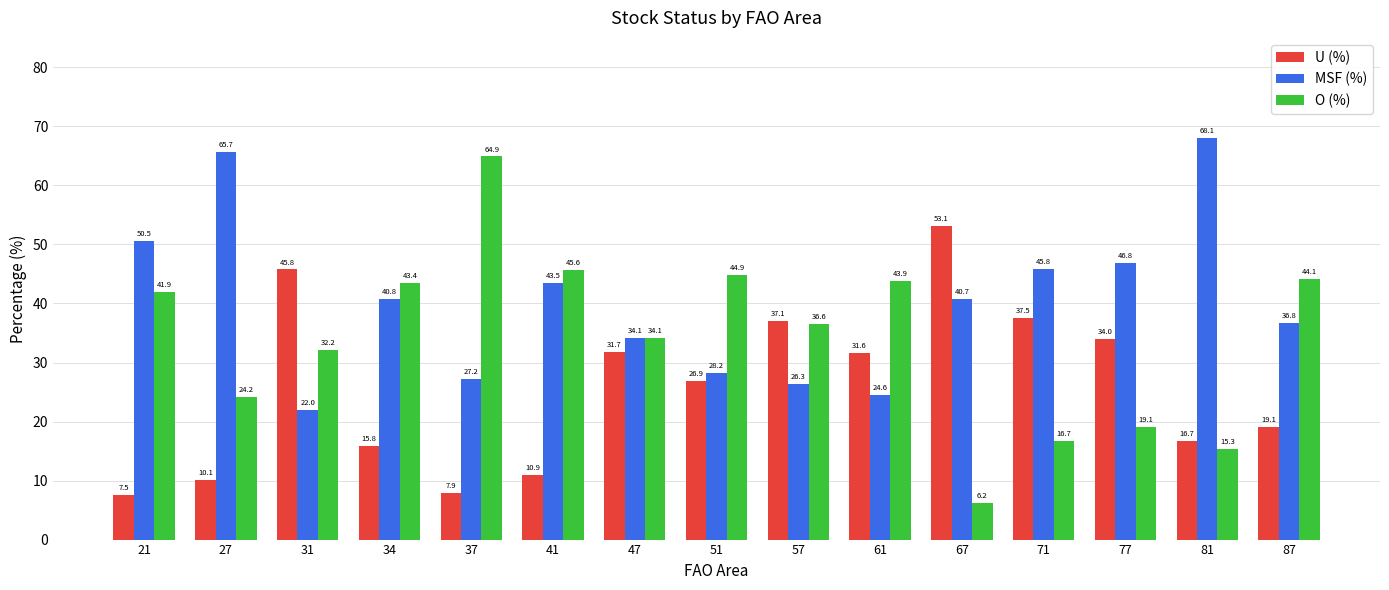

True or false: O (%) has a value of 32.2 at 31.

True